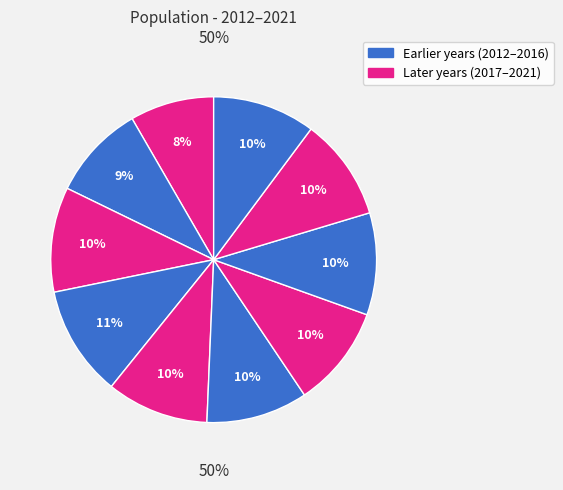

Does 2015 account for over 50% of the chart?

No